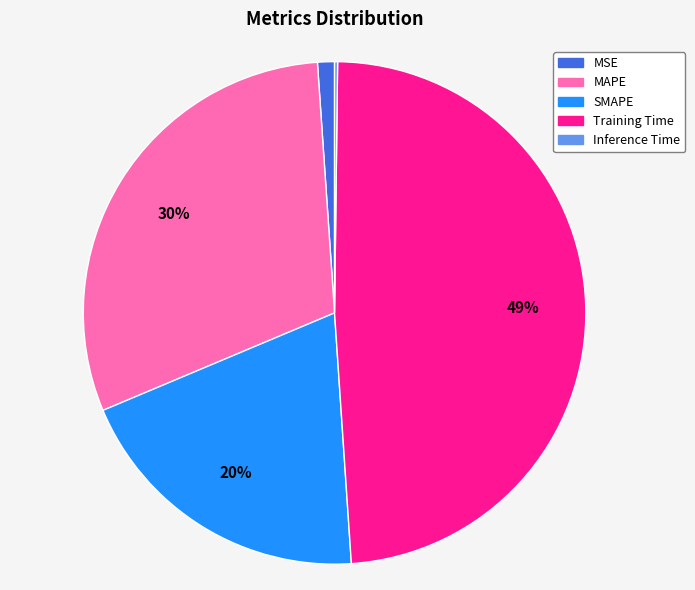

Which slice is the largest?

Training Time